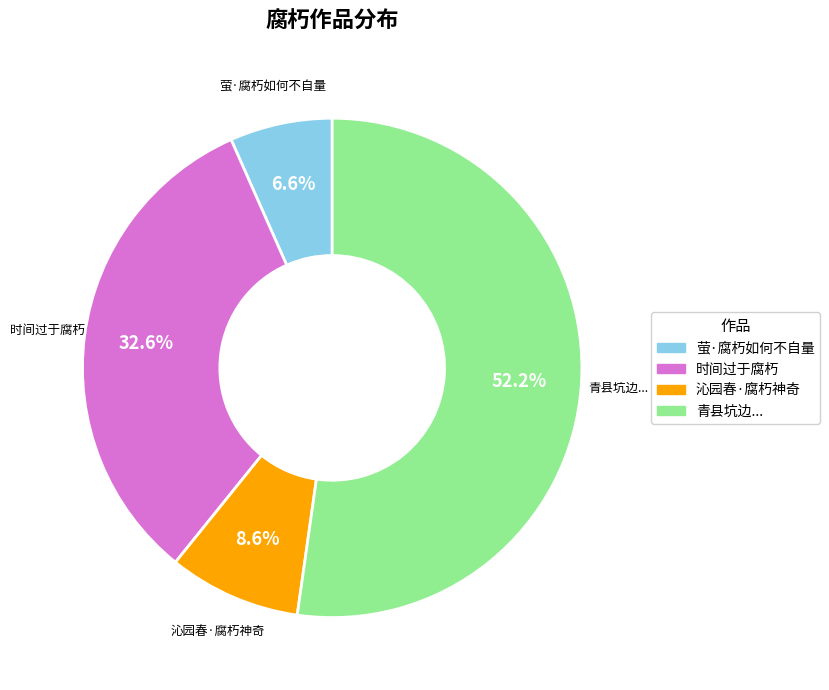

Which slice is the smallest?

萤·腐朽如何不自量